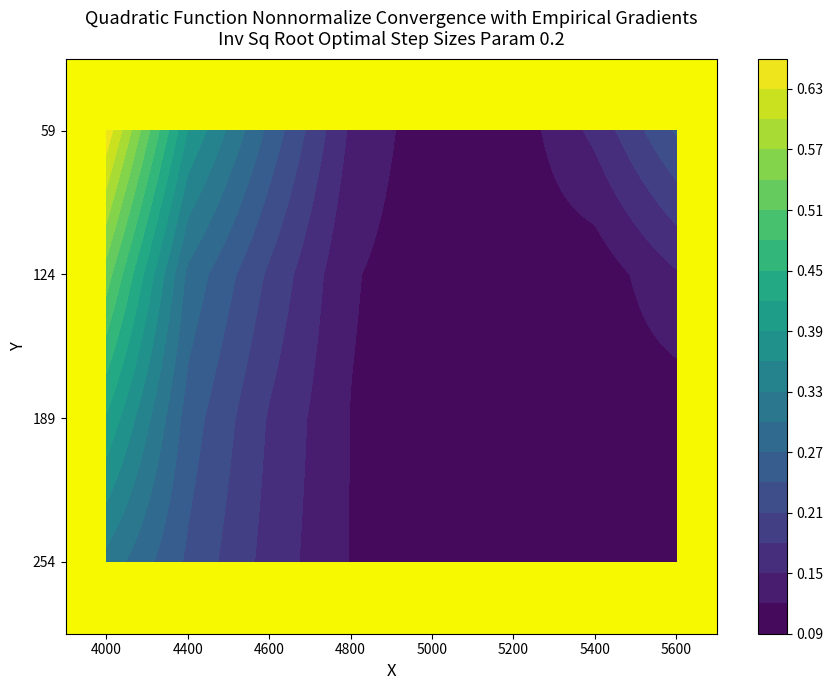

What is the minimum value for 59?

0.1